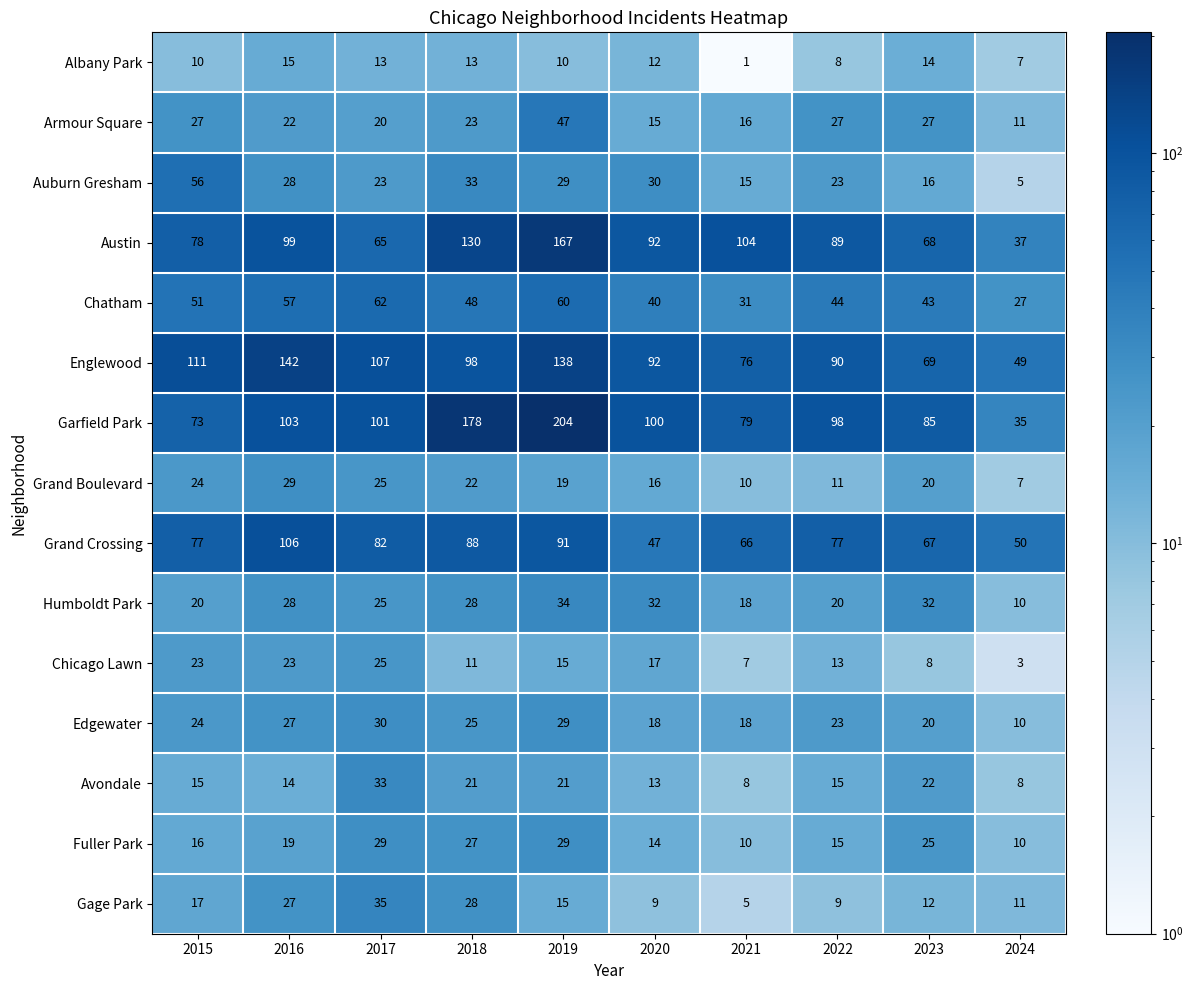

True or false: Armour Square has a value of 38 at 2018.

False